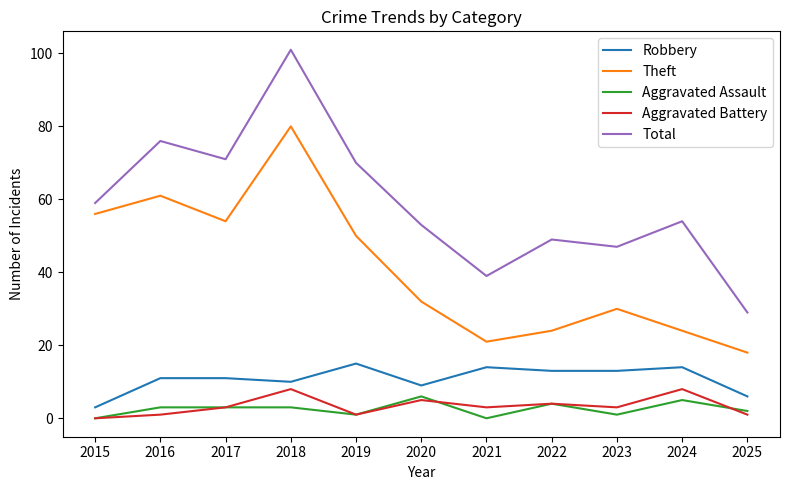

What is the total value across all series at 2015?

118